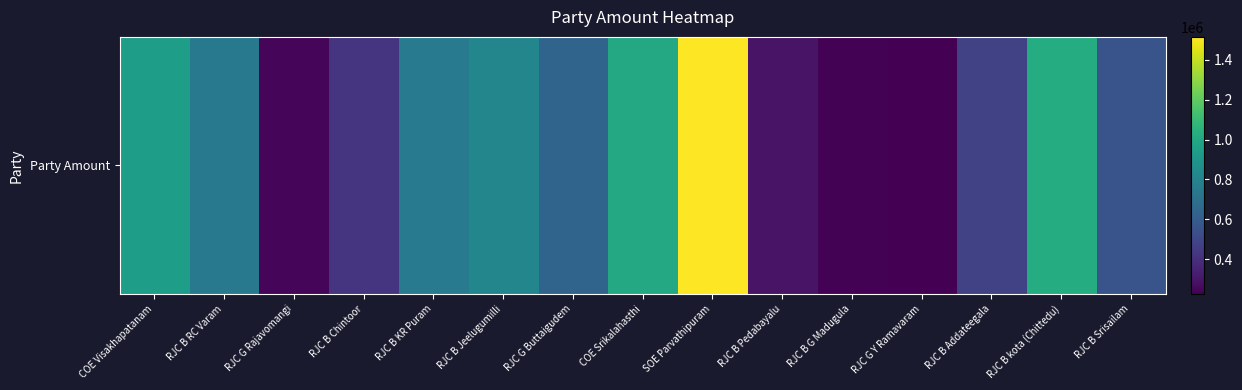

List the labels in order of value, smallest first.

RJC G Y Ramavaram, RJC B G Madugula, RJC G Rajavomangi, RJC B Pedabayalu, RJC B Chintoor, RJC B Addateegala, RJC B Srisailam, RJC G Buttaigudem, RJC B RC Varam, RJC B KR Puram, RJC B Jeelugumilli, COE Visakhapatanam, COE Srikalahasthi, RJC B kota (Chittedu), SOE Parvathipuram